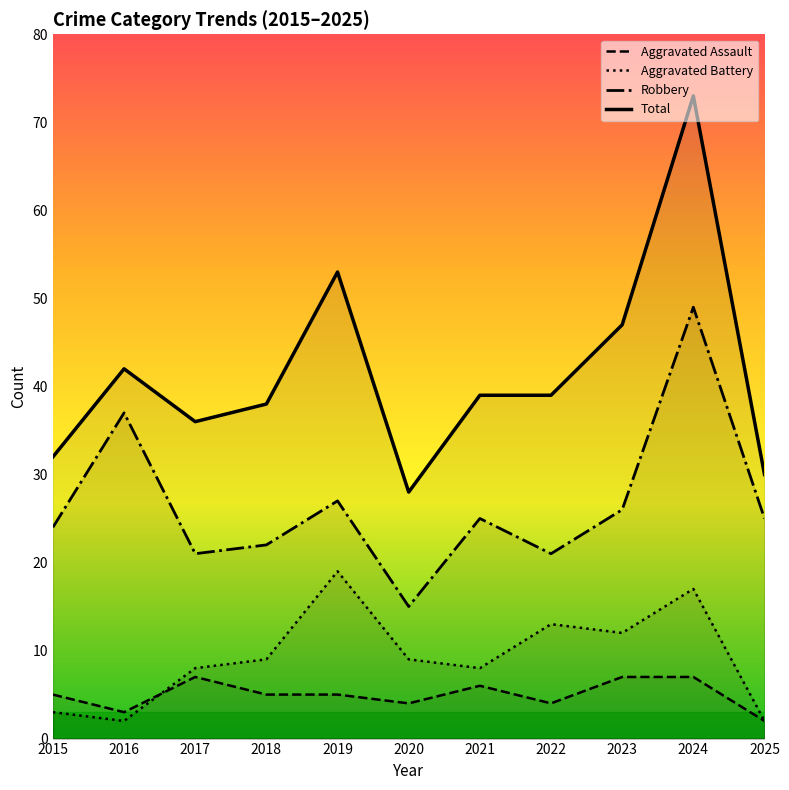

What is the lowest value of the Total series?

28